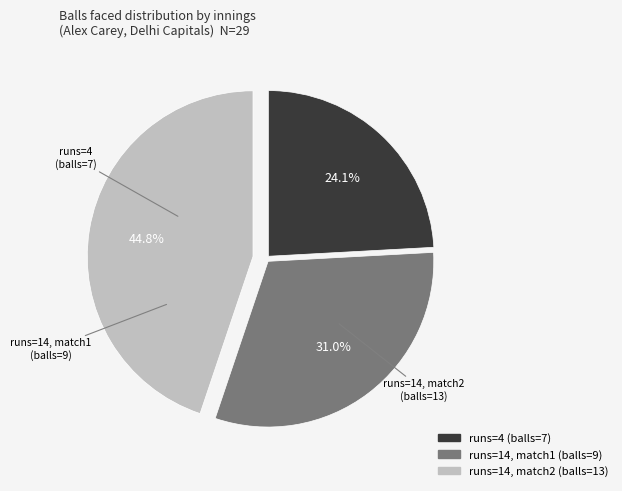

Does any single category account for the majority?

No